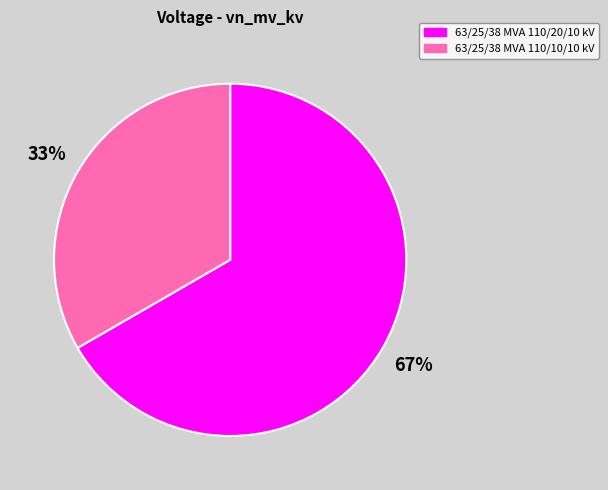

Between 63/25/38 MVA 110/10/10 kV and 63/25/38 MVA 110/20/10 kV, which is larger?

63/25/38 MVA 110/20/10 kV